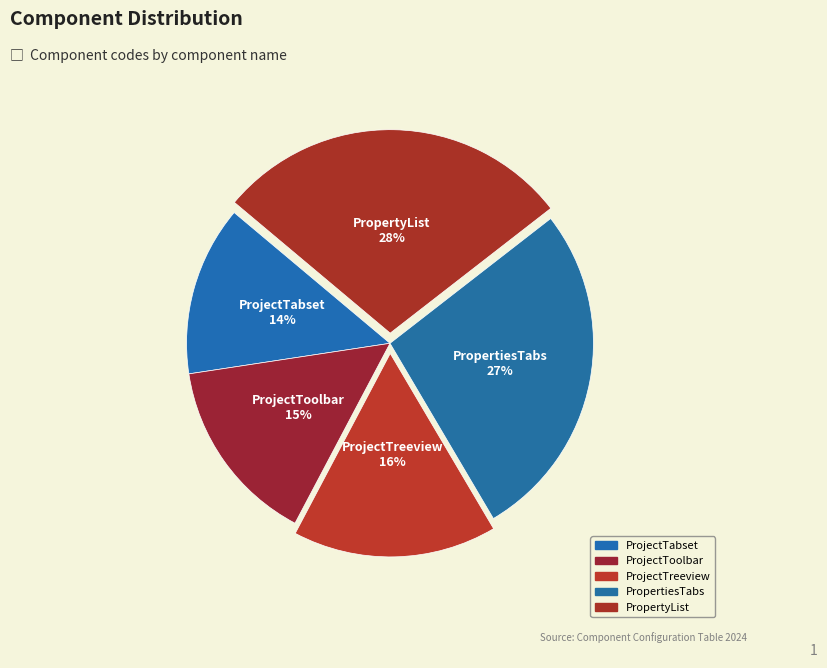

To the nearest percent, what is the average slice percentage?

20%